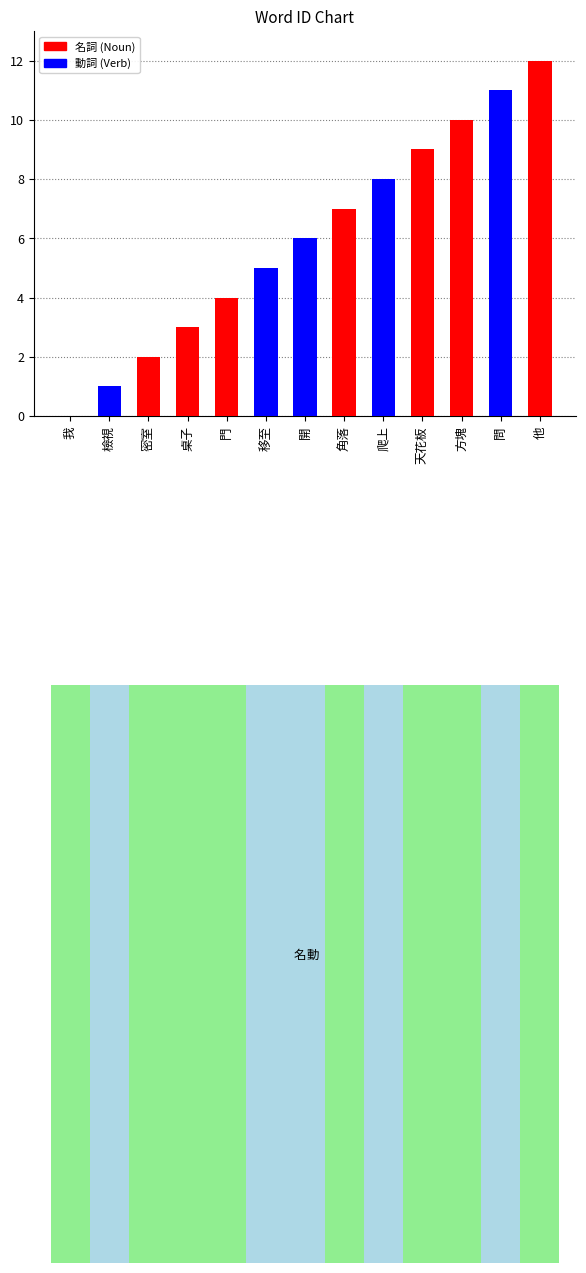

Reading right to left, extract all data points from this chart.

他=12	問=11	方塊=10	天花板=9	爬上=8	角落=7	開=6	移至=5	門=4	桌子=3	密室=2	檢視=1	我=0